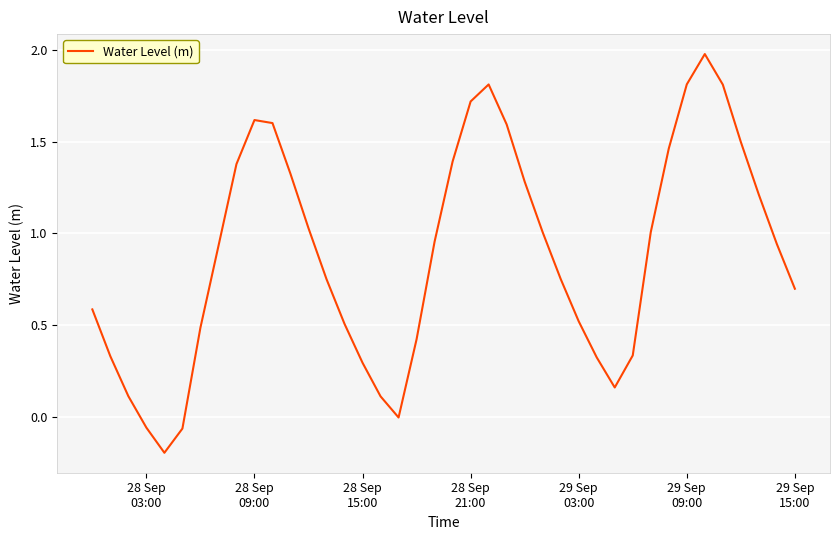

Is this an area chart (filled region under the line)?

No